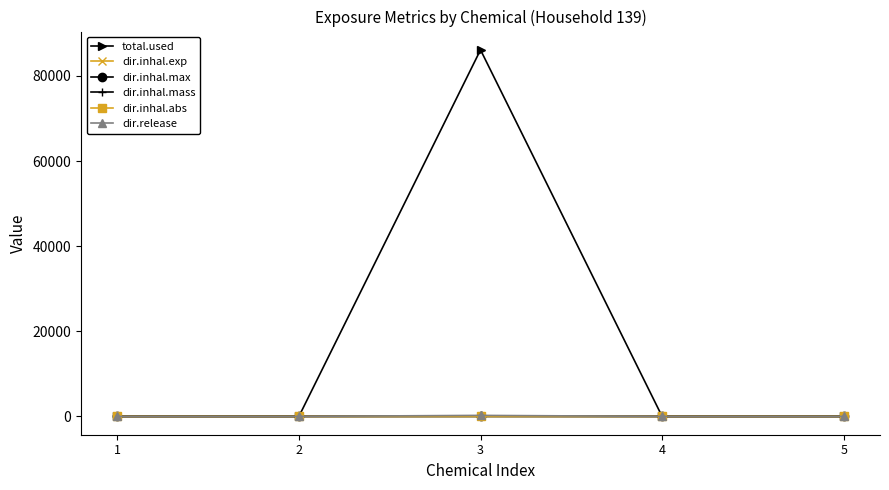

Which series has the largest total across all categories?

total.used